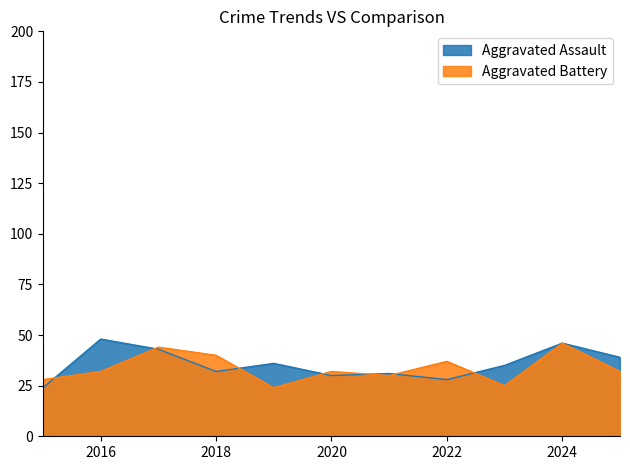

Which series has the widest spread of values?

Aggravated Assault